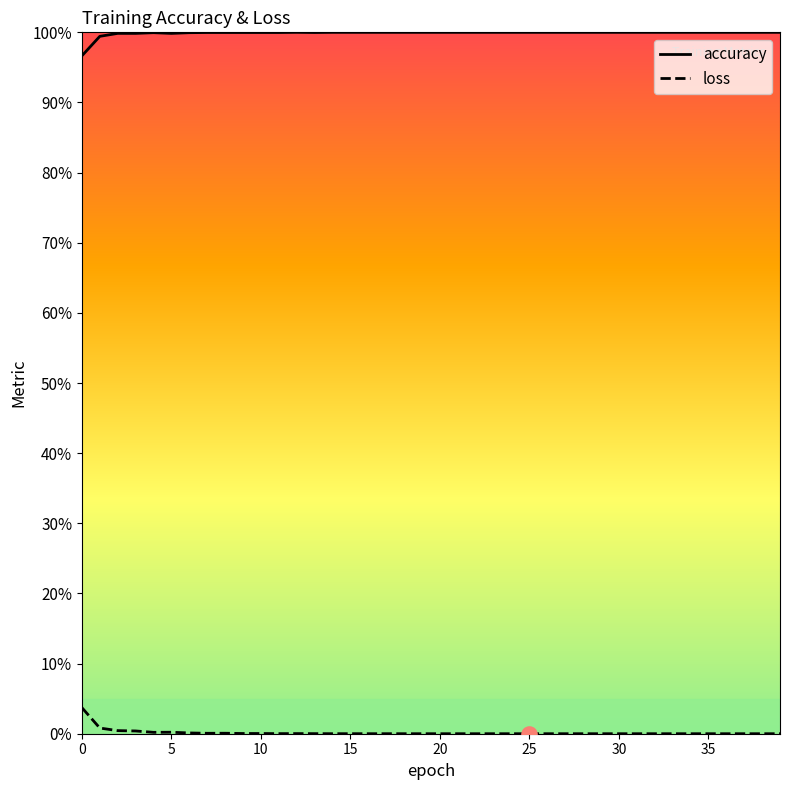

Which series has the largest total across all categories?

accuracy